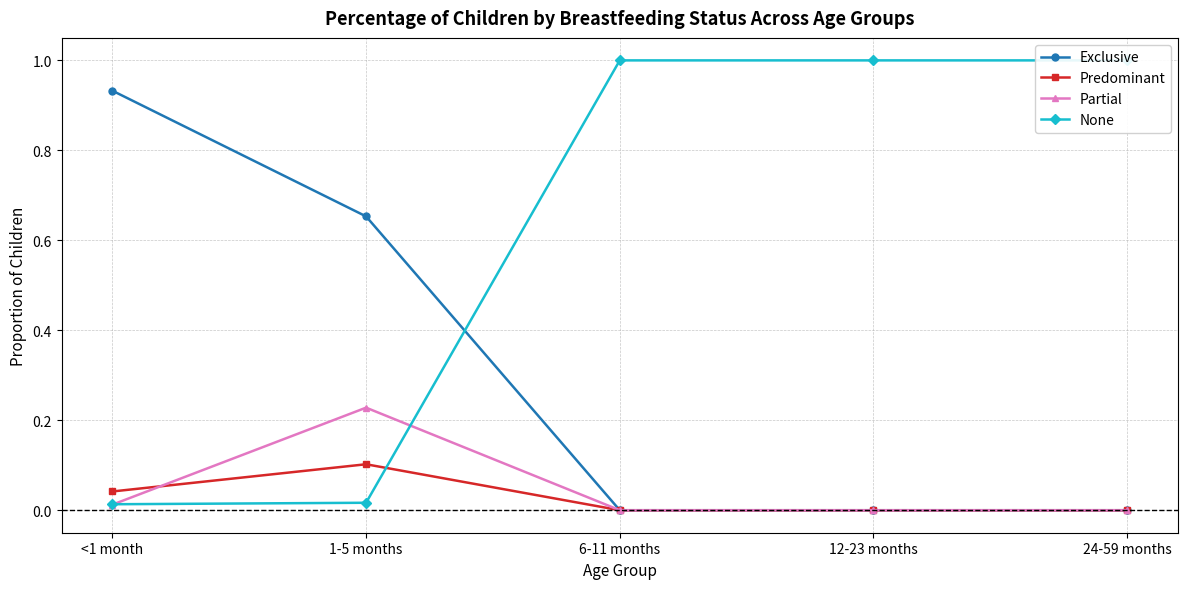

Rank the series by their maximum value, from highest to lowest.

None, Exclusive, Partial, Predominant